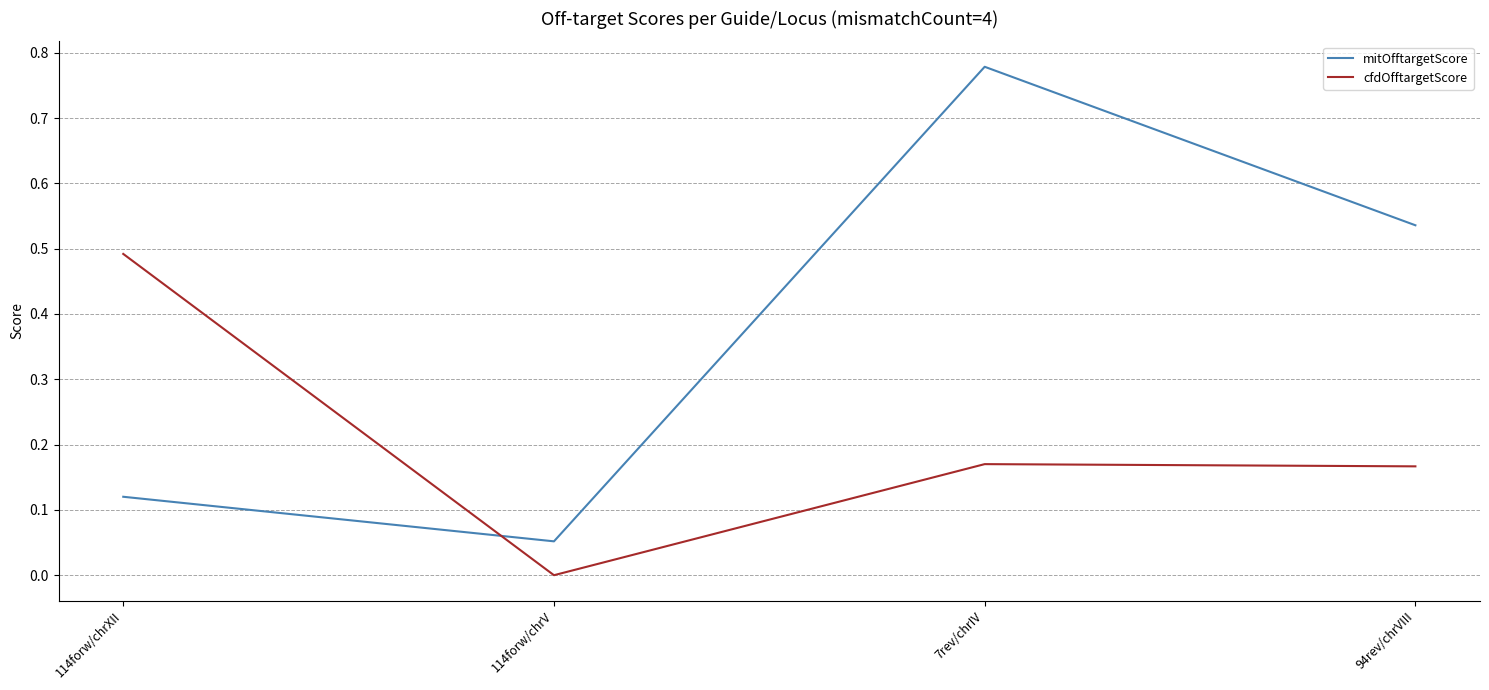

Rank the categories by mitOfftargetScore value from lowest to highest.

114forw/chrV, 114forw/chrXII, 94rev/chrVIII, 7rev/chrIV